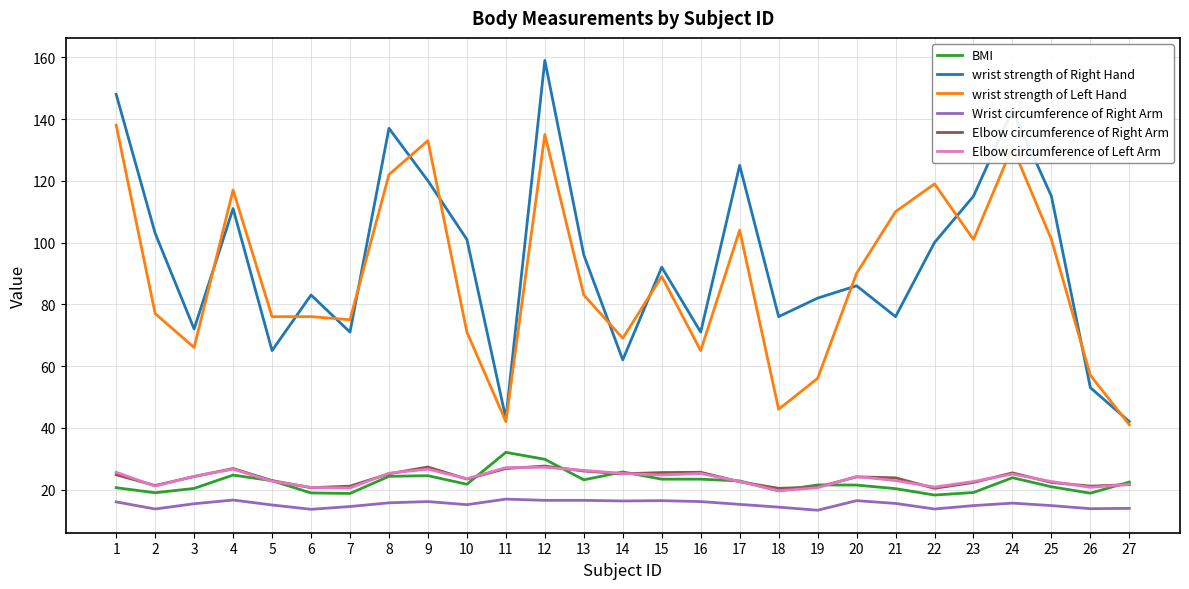

Is it true that BMI equals 23.1 at 13?

True